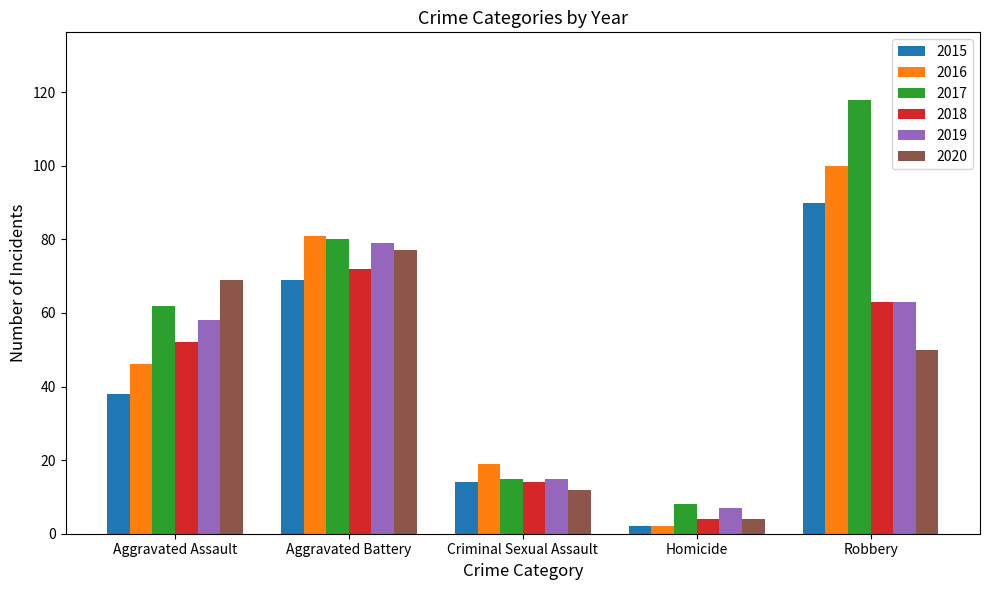

Rank the categories by 2020 value from lowest to highest.

Homicide, Criminal Sexual Assault, Robbery, Aggravated Assault, Aggravated Battery